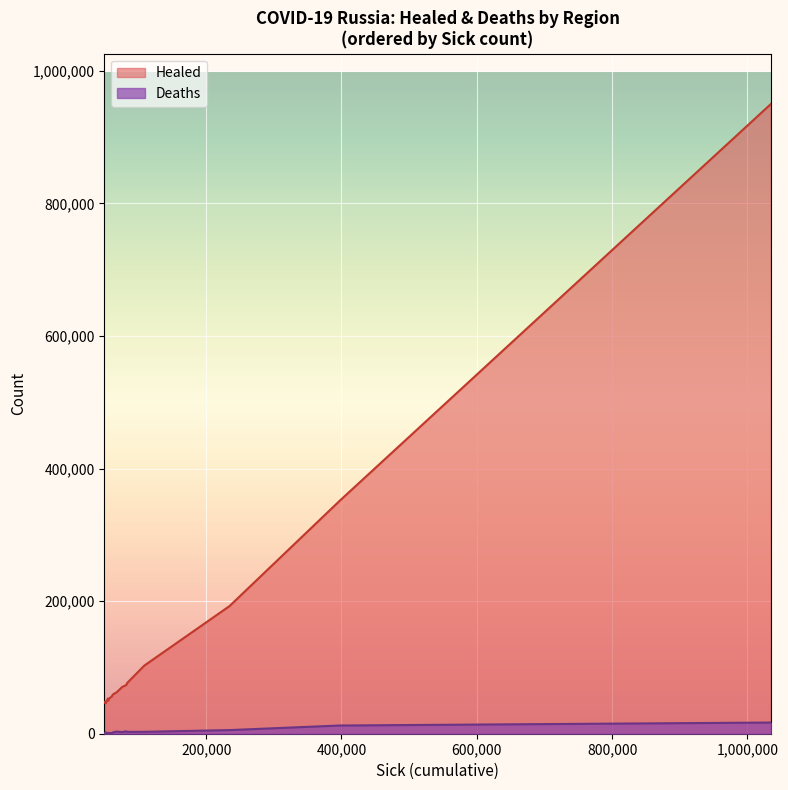

True or false: Deaths and Healed intersect in this chart.

False